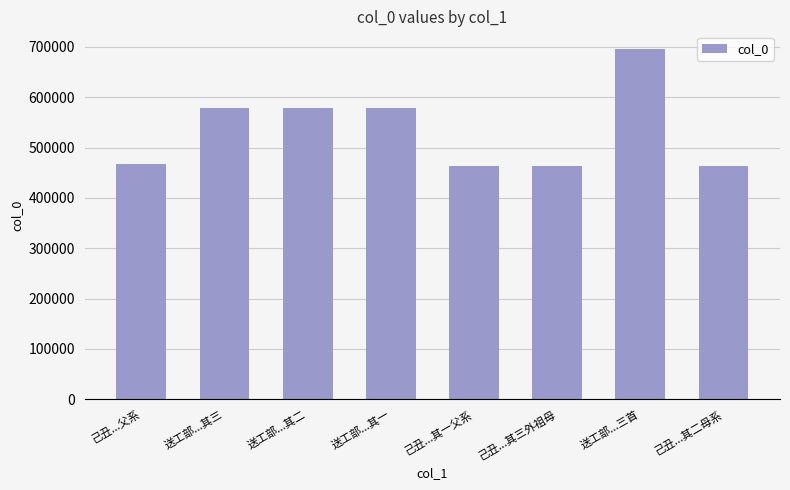

What is the label of the 6th bar from the left?

己丑...其三外祖母